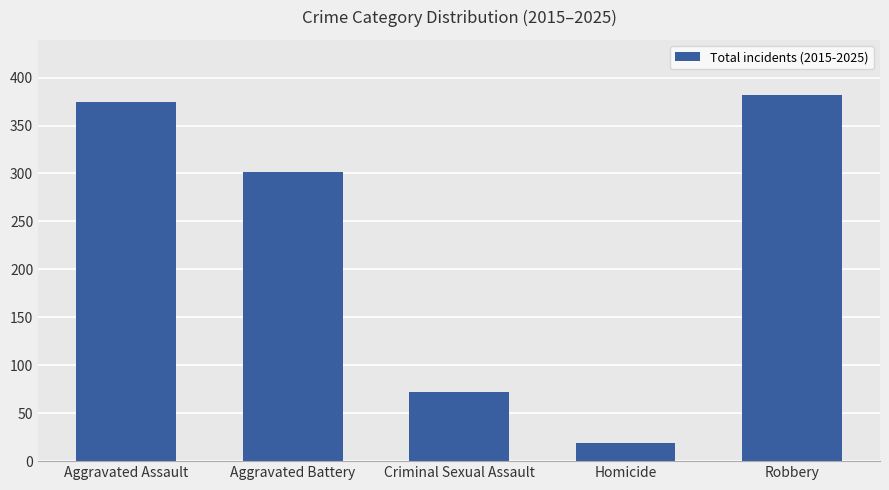

What is the difference between the maximum and minimum values?

363